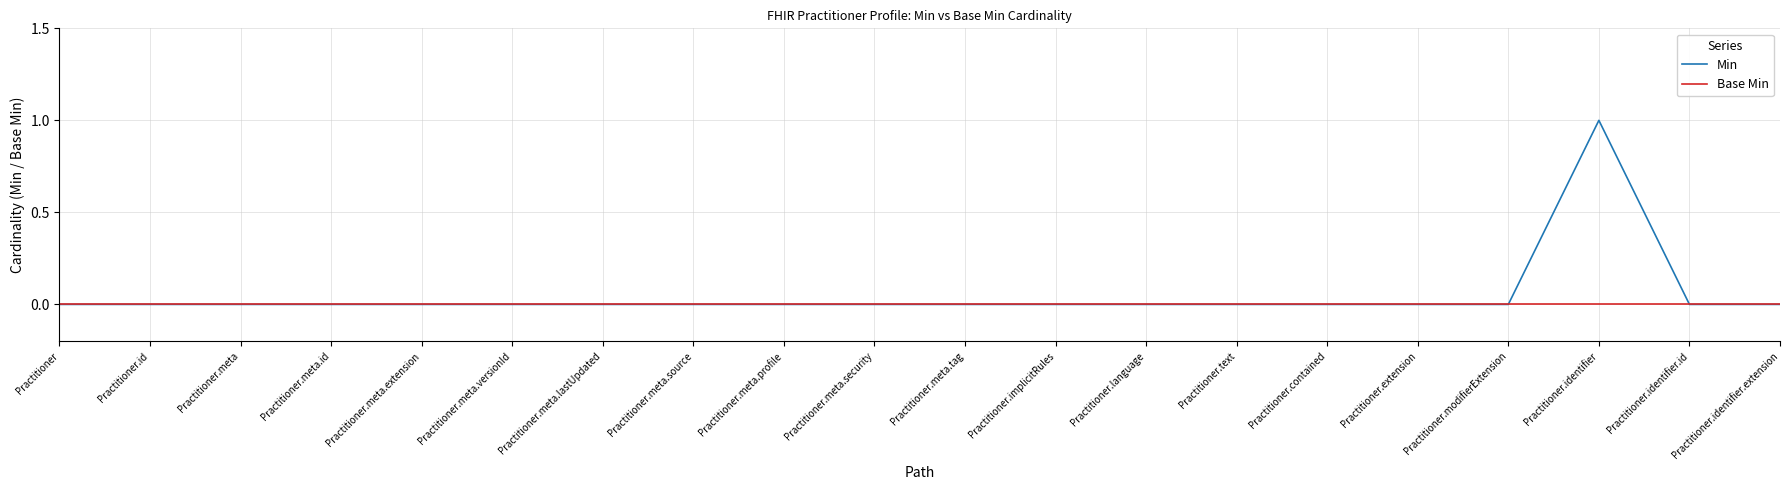

Reading left to right, list all the values displayed in this chart.

Min: 0	0	0	0	0	0	0	0	0	0	0	0	0	0	0	0	0	1	0	0
Base Min: 0	0	0	0	0	0	0	0	0	0	0	0	0	0	0	0	0	0	0	0